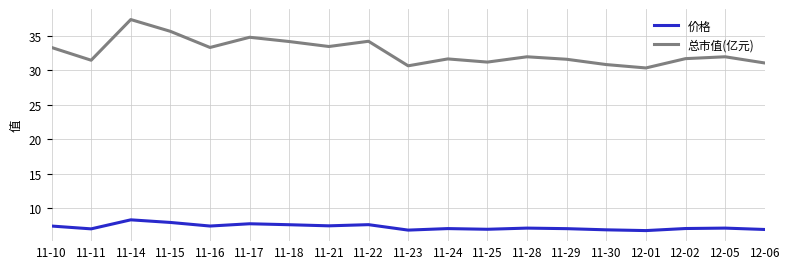

Is it true that 总市值(亿元) equals 52.8 at 12-05?

False